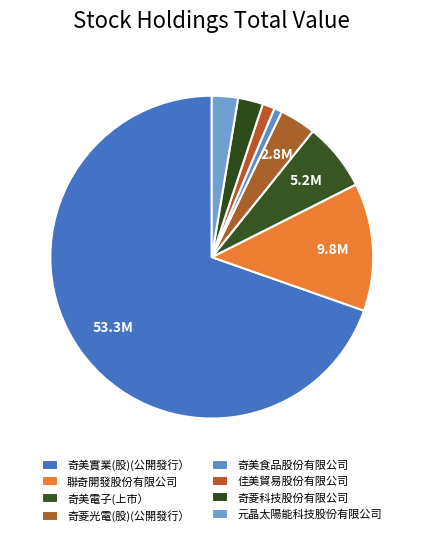

Count the number of slices in the pie.

8